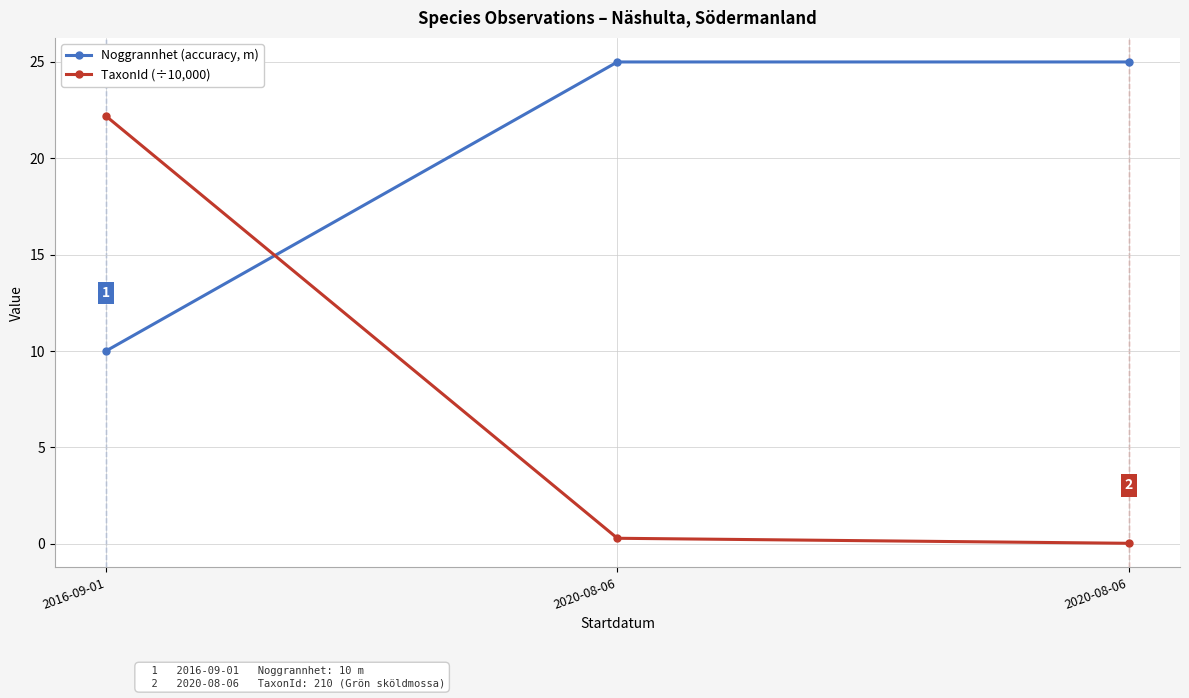

What is the label of the 3rd point from the left?

2020-08-06